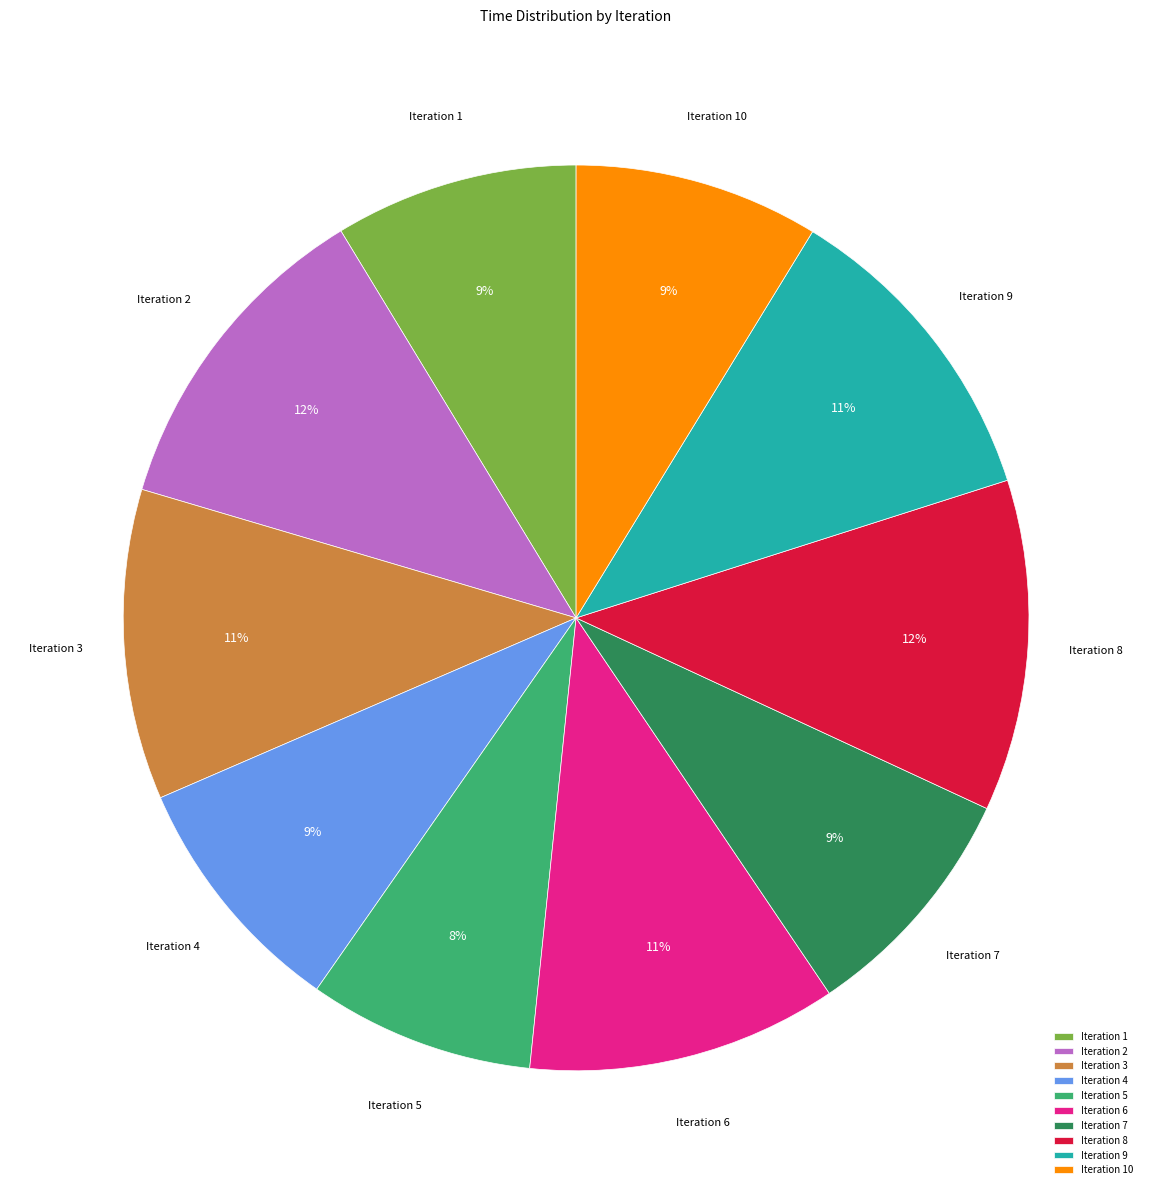

Combined, do Iteration 4 and Iteration 1 account for over 50%?

No